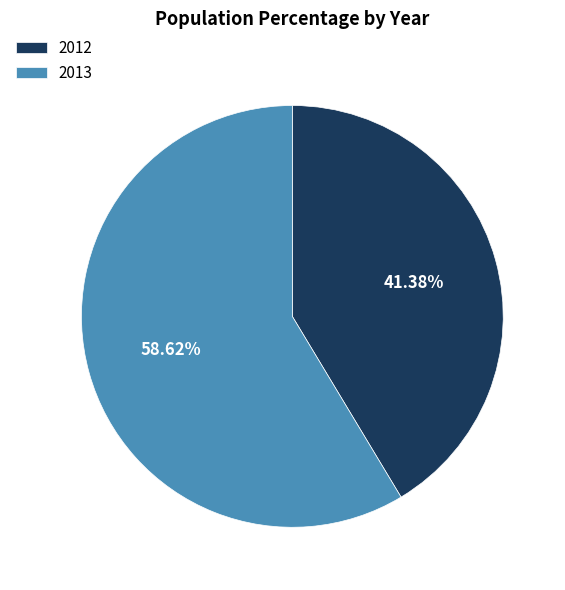

Which has a higher value, 2012 or 2013?

2013